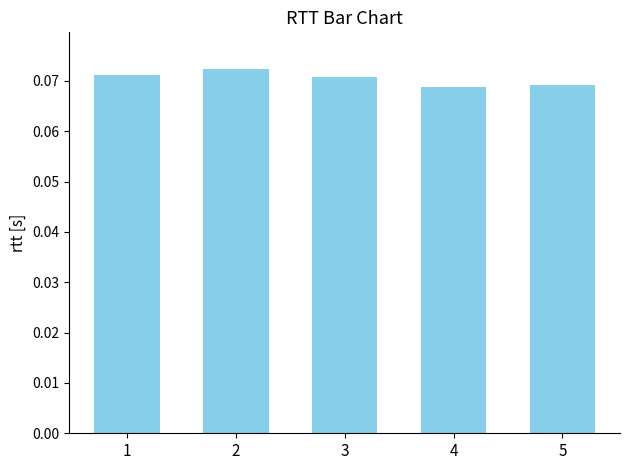

Count the values in the range 0 to 1.

5